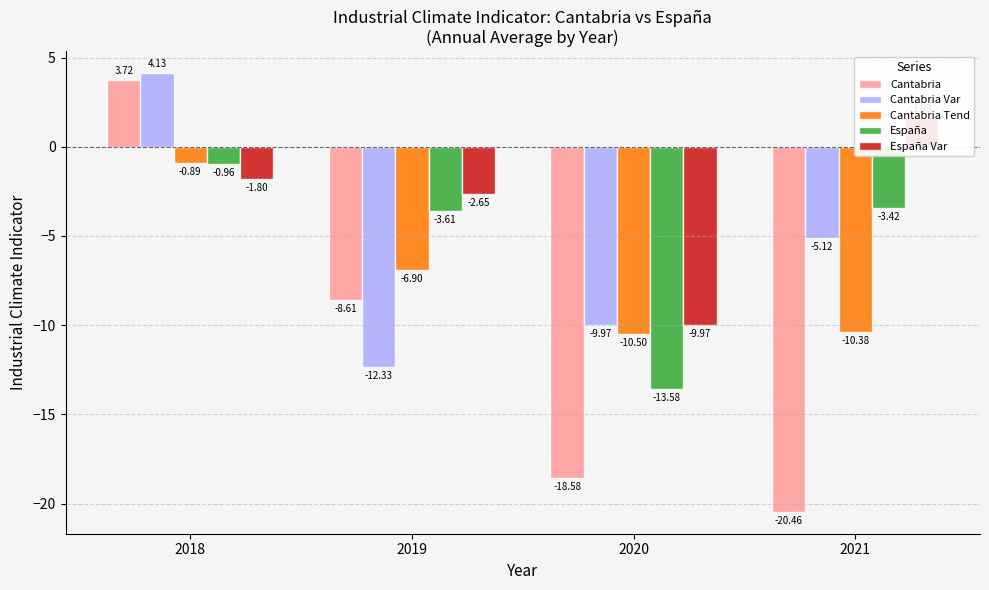

What is the average value of the España series?

-5.4